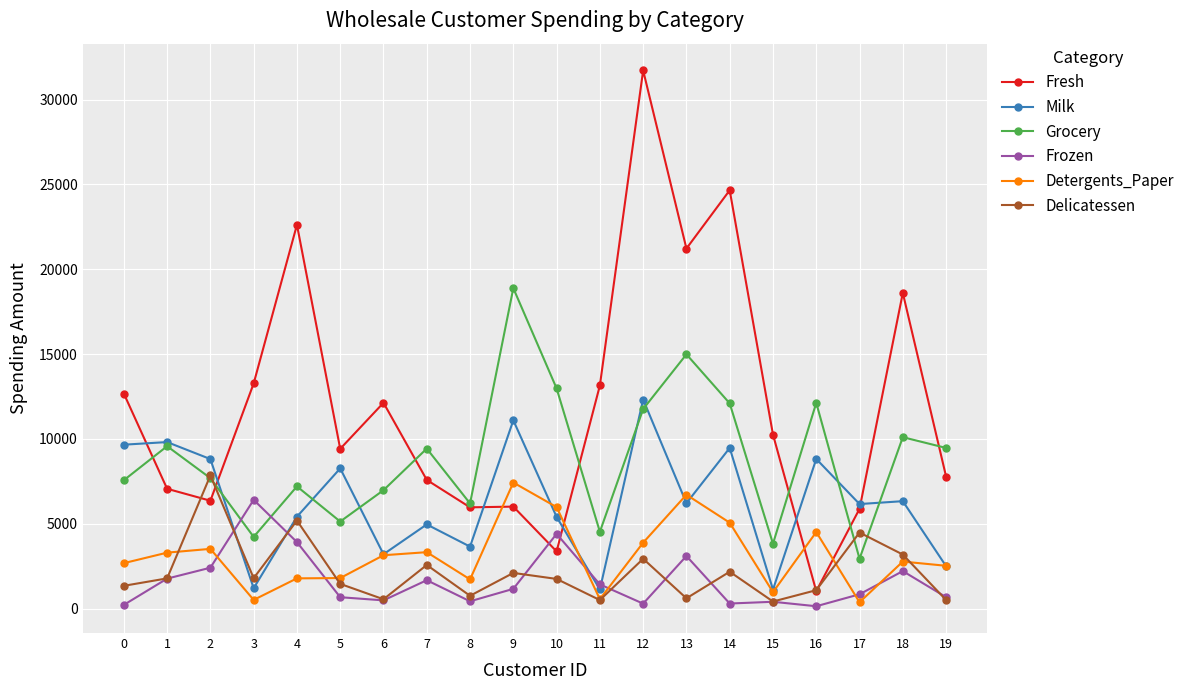

What is the total value across all series at 15?

16961